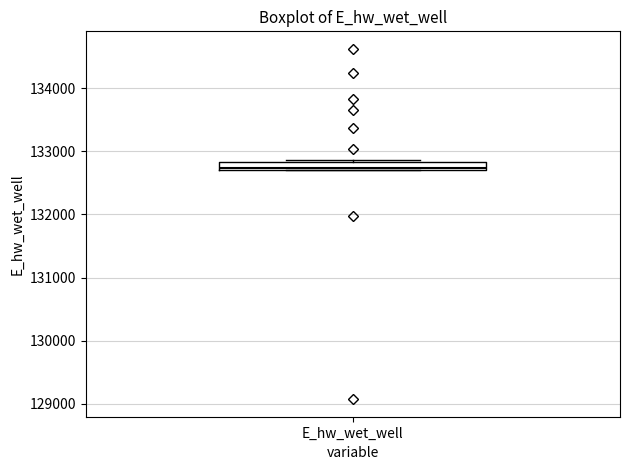

Where is the lower edge of the box for E_hw_wet_well on the y-axis? The values are not printed on the chart, so give them approximately, as read against the axis.

132700